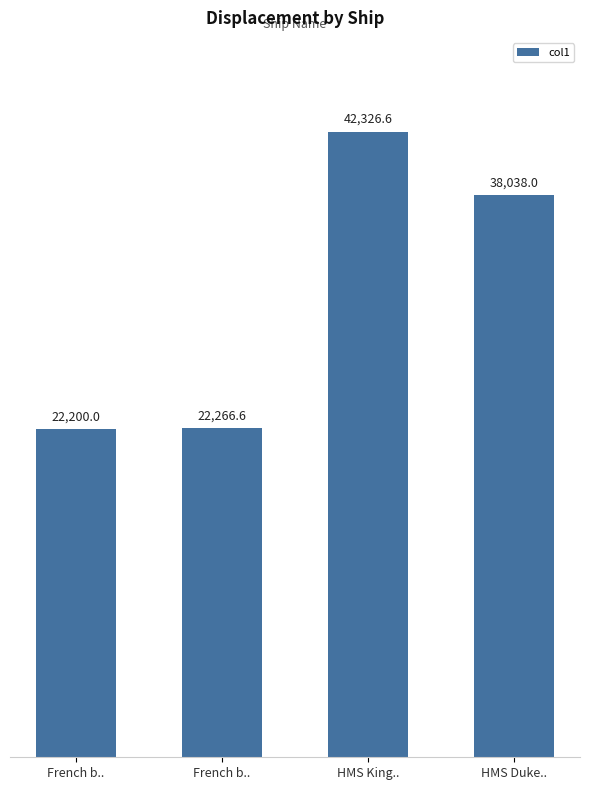

Does the chart contain any negative values?

No